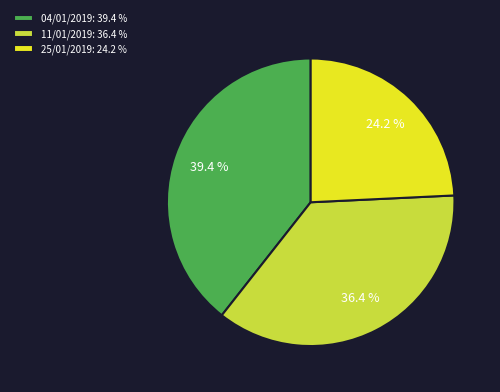

How much of the chart is everything except 11/01/2019: 36.4 %?

63.6%